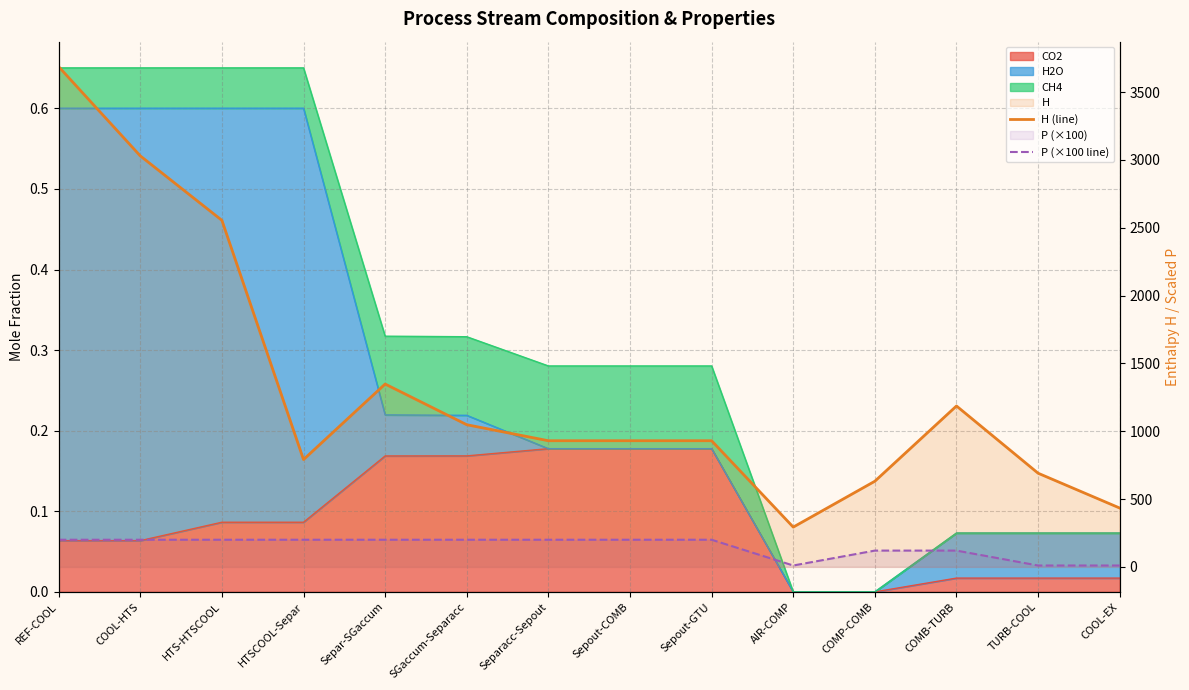

How many data points in H (line) are less than 930?

5